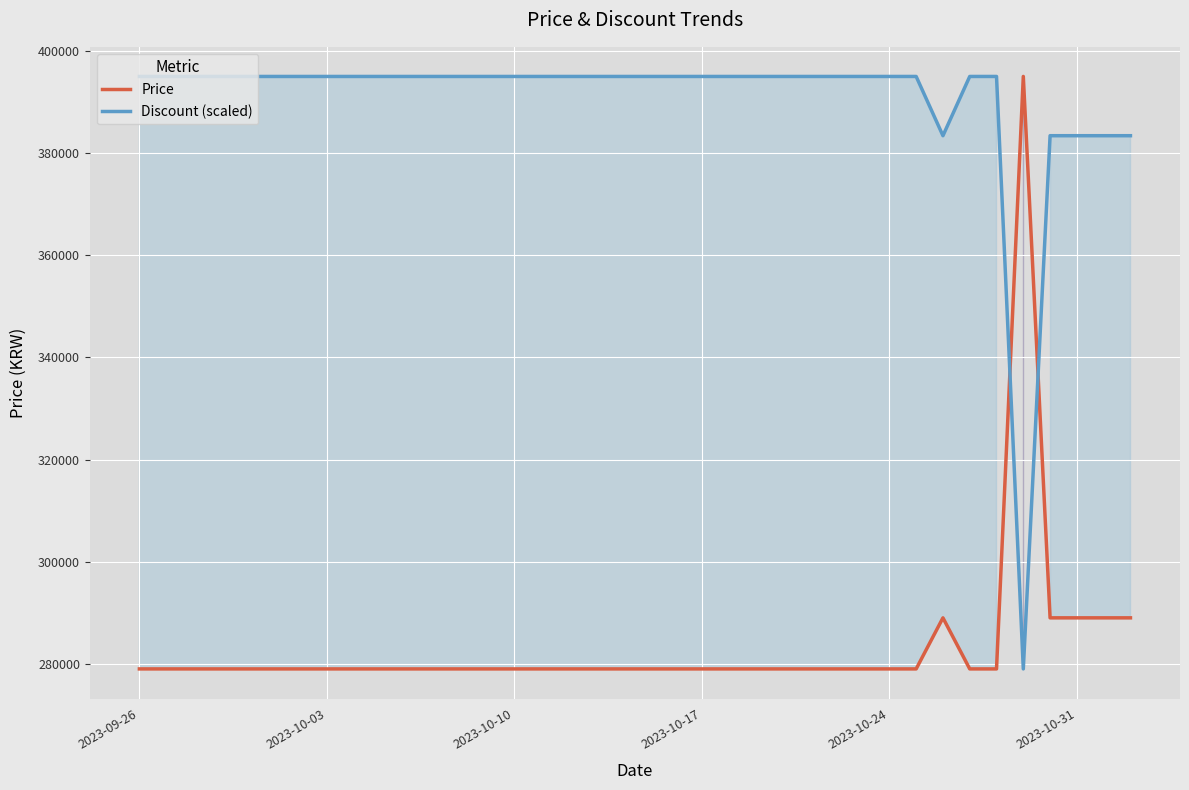

What is the minimum value for Discount (scaled)?

279000.0